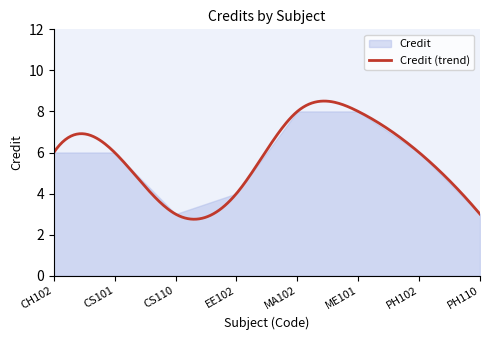

True or false: there are more than 0 points higher than both neighbors.

False